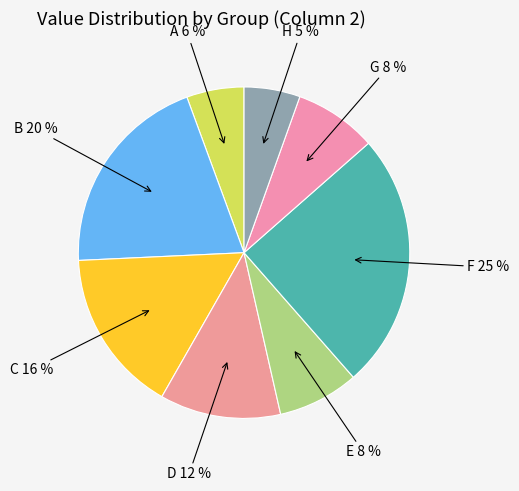

Combined, do D 12 % and B 20 % account for over 50%?

No